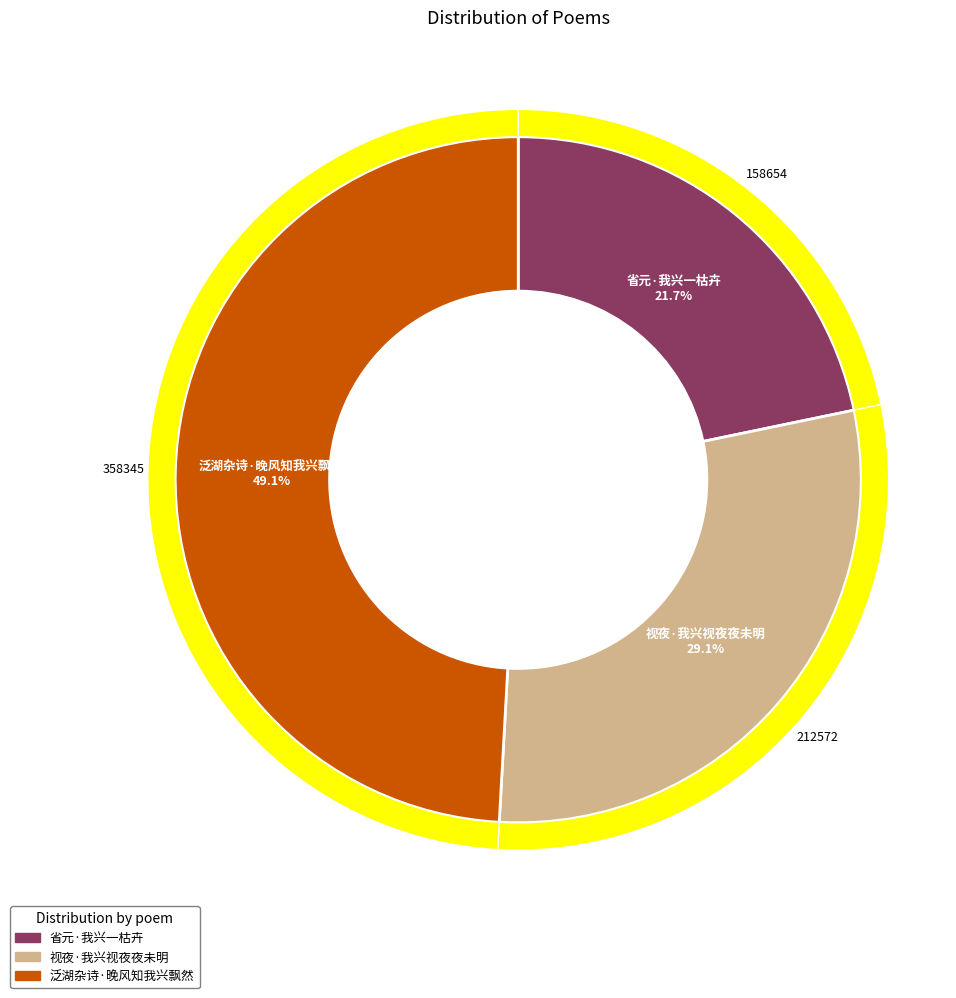

Do 泛湖杂诗·晚风知我兴飘然 and 视夜·我兴视夜夜未明 together represent more than half of the pie?

Yes